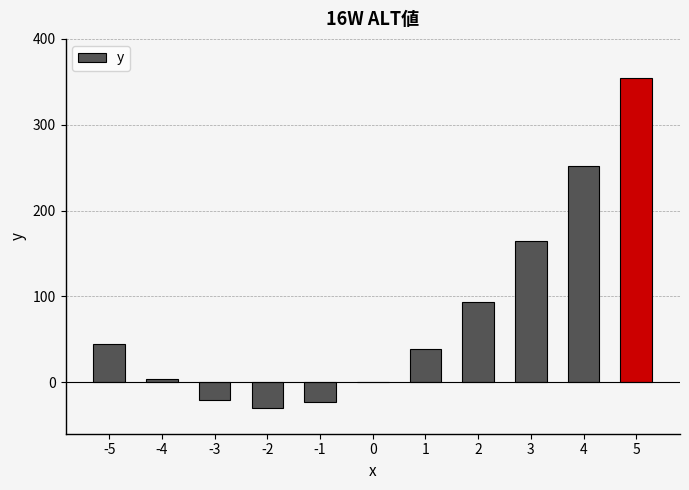

Are the bars grouped side by side (vs. stacked)?

No